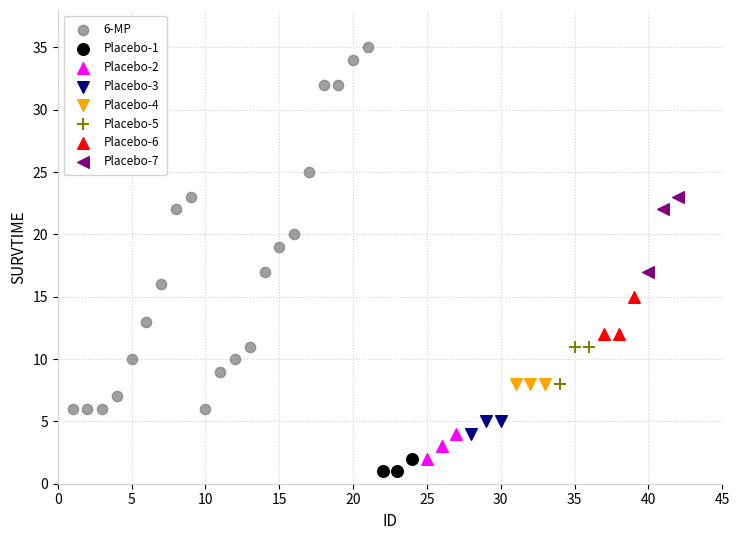

Which series contains the highest Y value?

6-MP